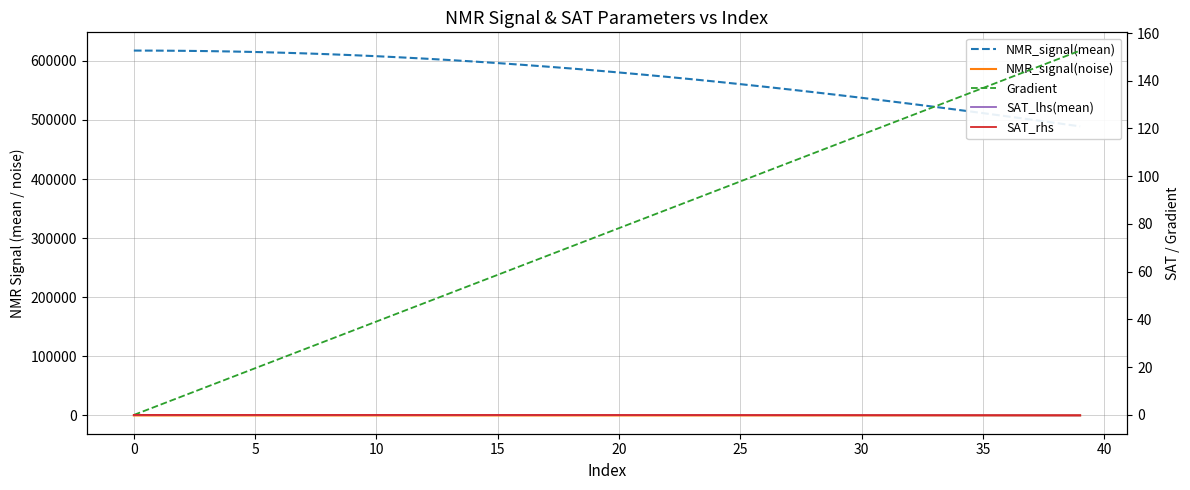

What are all the series names shown in the legend?

NMR_signal(mean), NMR_signal(noise), Gradient, SAT_lhs(mean), SAT_rhs